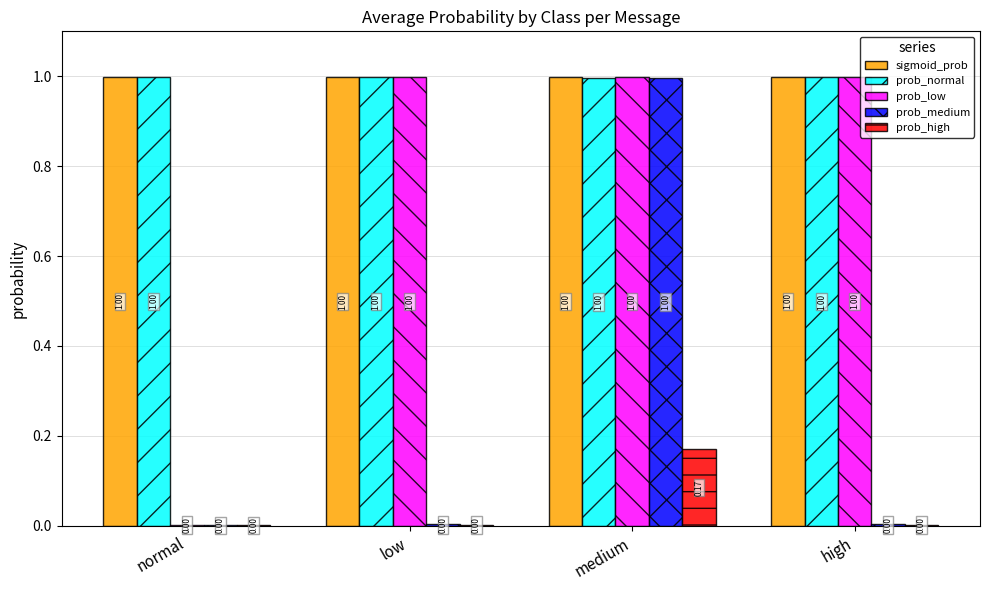

At which label is sigmoid_prob closest to 0?

medium